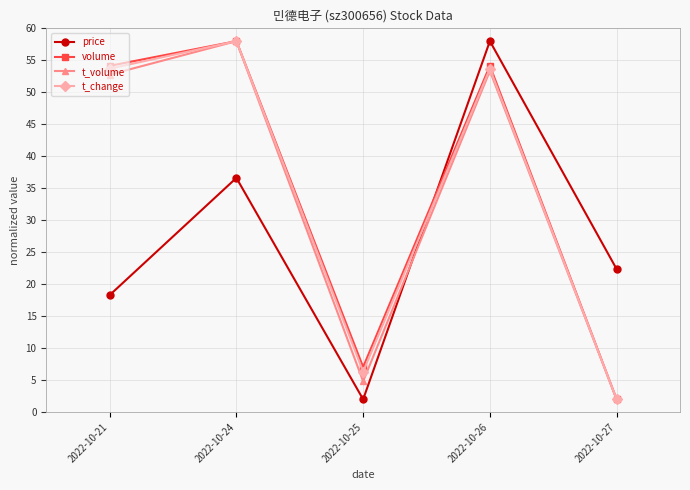

What is the value of the t_volume point at the 3rd from the left?

4.8